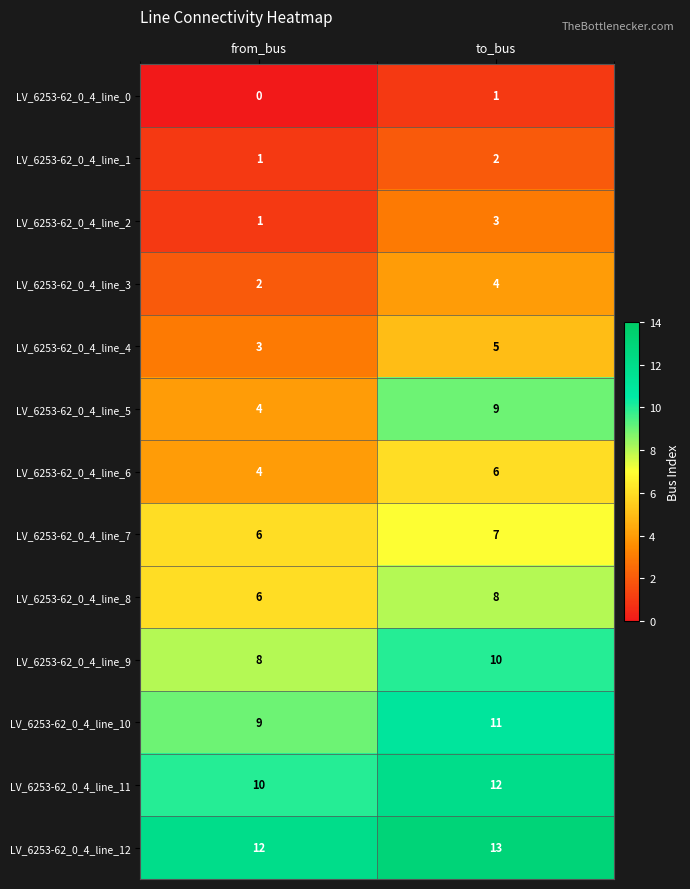

Which series changed the most between from_bus and to_bus?

LV_6253-62_0_4_line_5